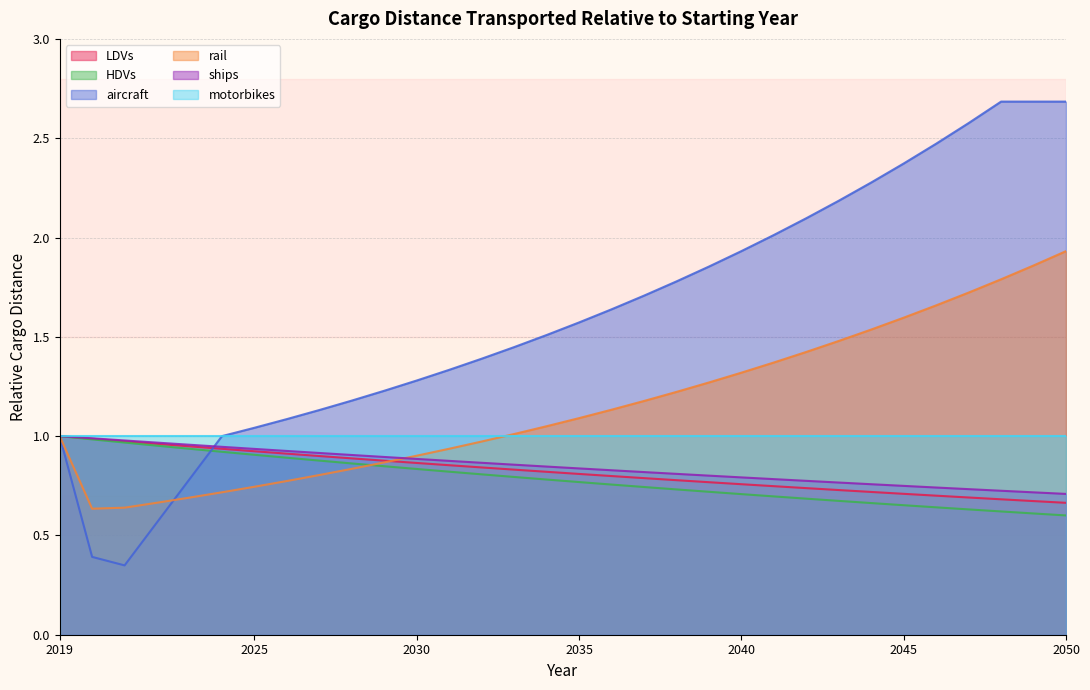

Which series ends up on top after the final intersection of LDVs and rail?

rail